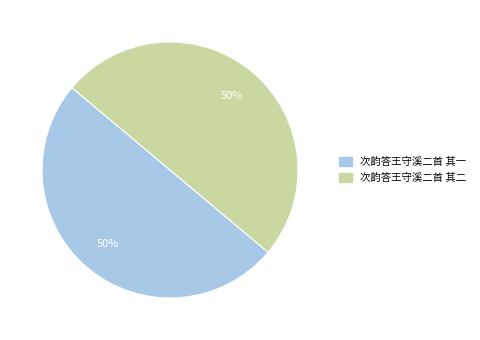

What percentage is the 次韵答王守溪二首 其一 slice, to the nearest percent?

50%